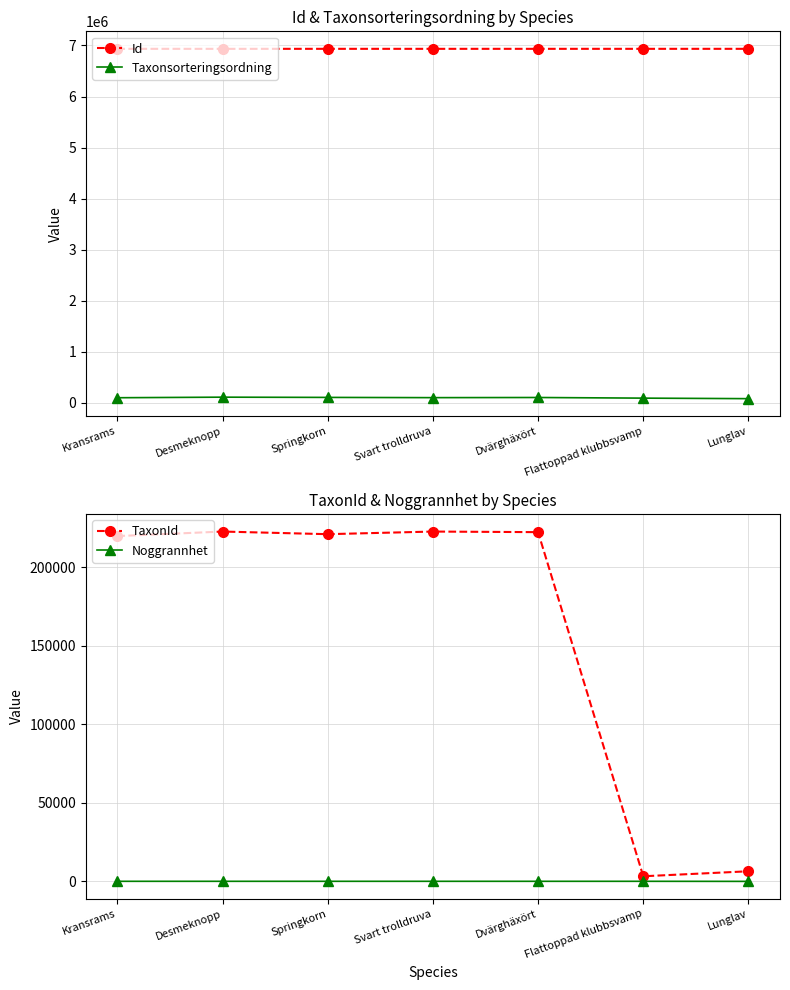

What is the maximum value for Id?

6934609